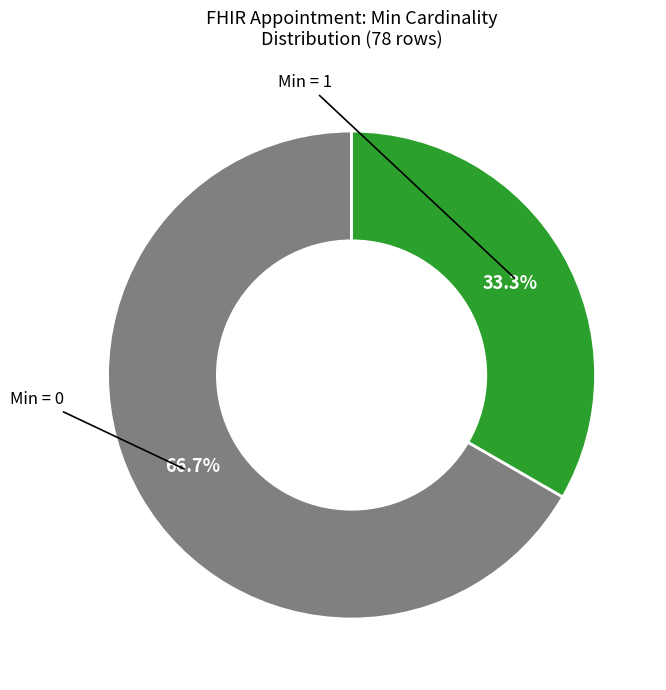

Does any single category account for the majority?

Yes